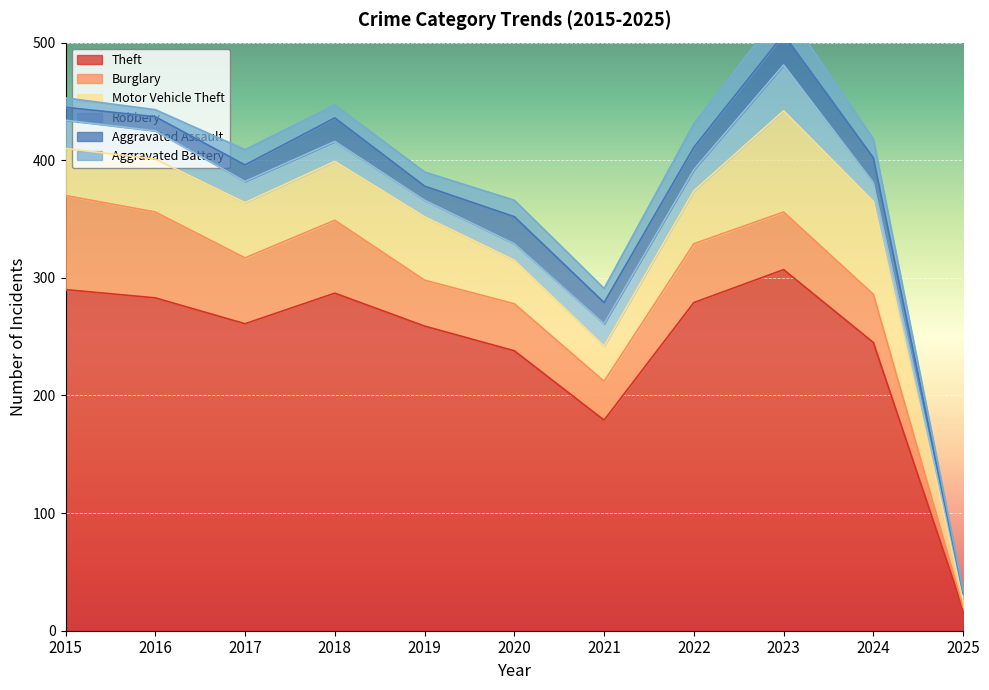

True or false: Burglary and Aggravated Assault intersect in this chart.

False